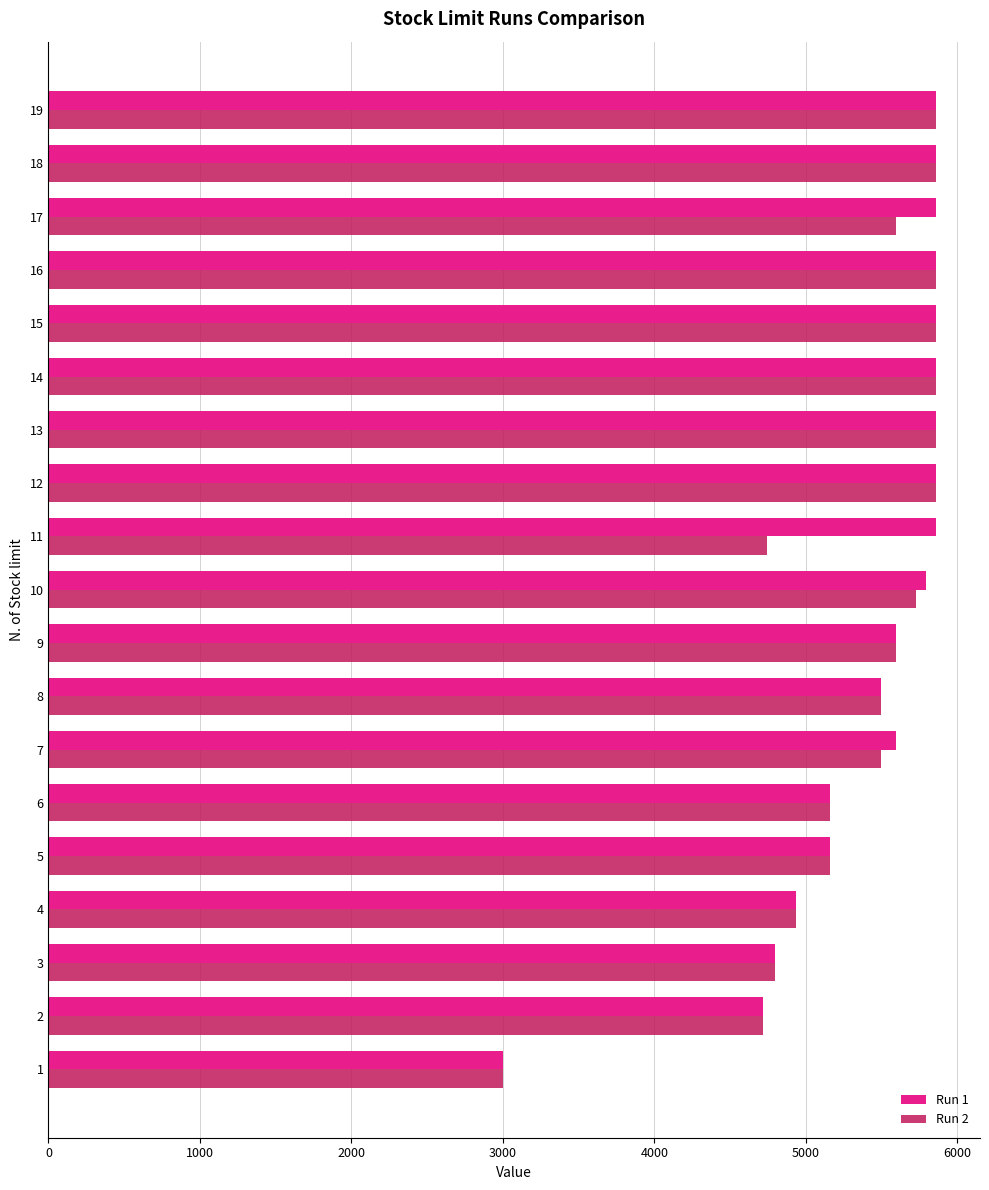

The value of Run 2 at 5 is 7712.5. True or false?

False